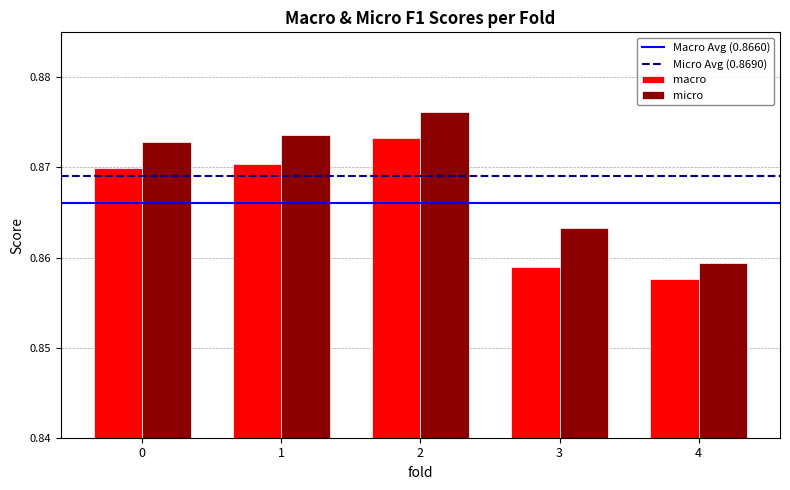

At 0, list the series in order from largest to smallest.

micro, macro